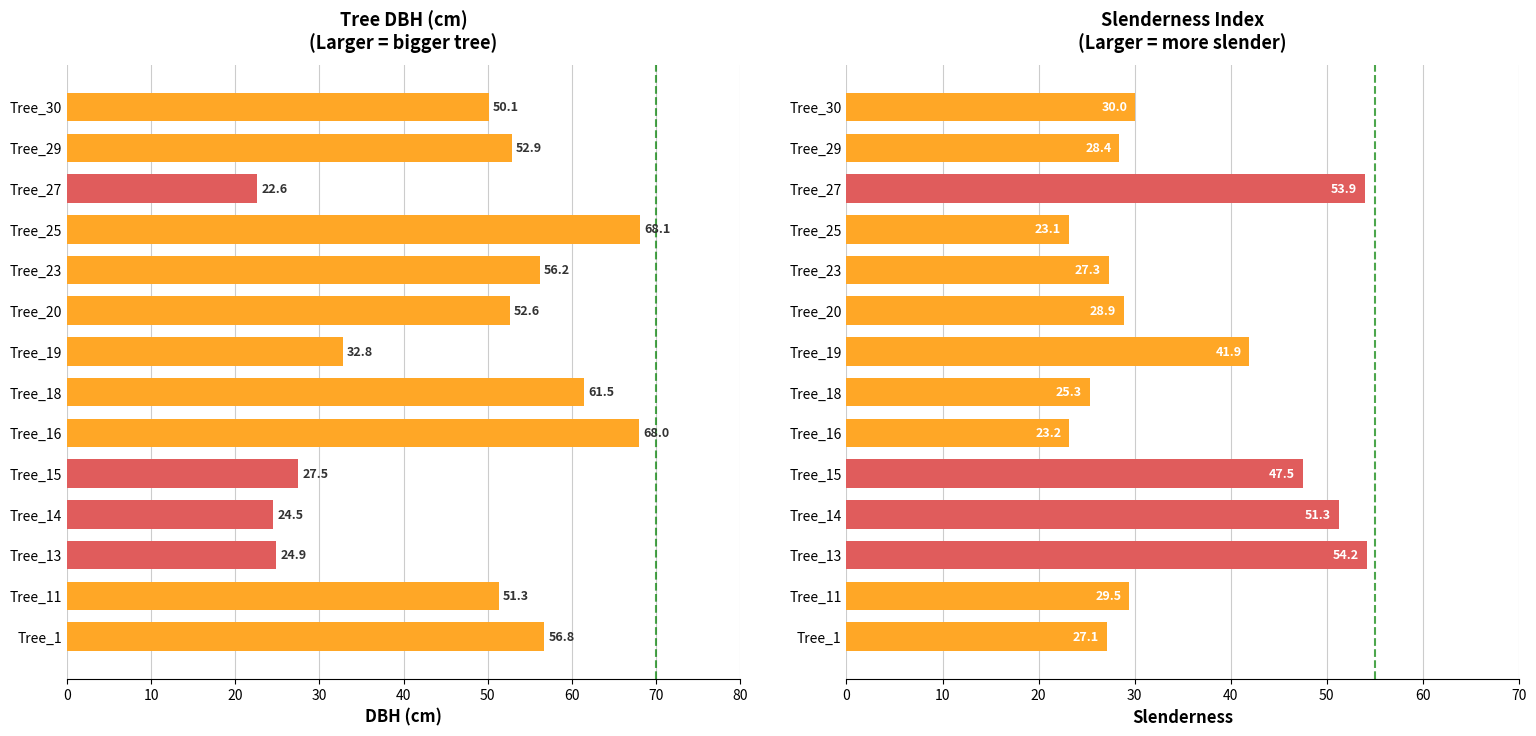

What is the lowest value of the slenderness series?

23.1